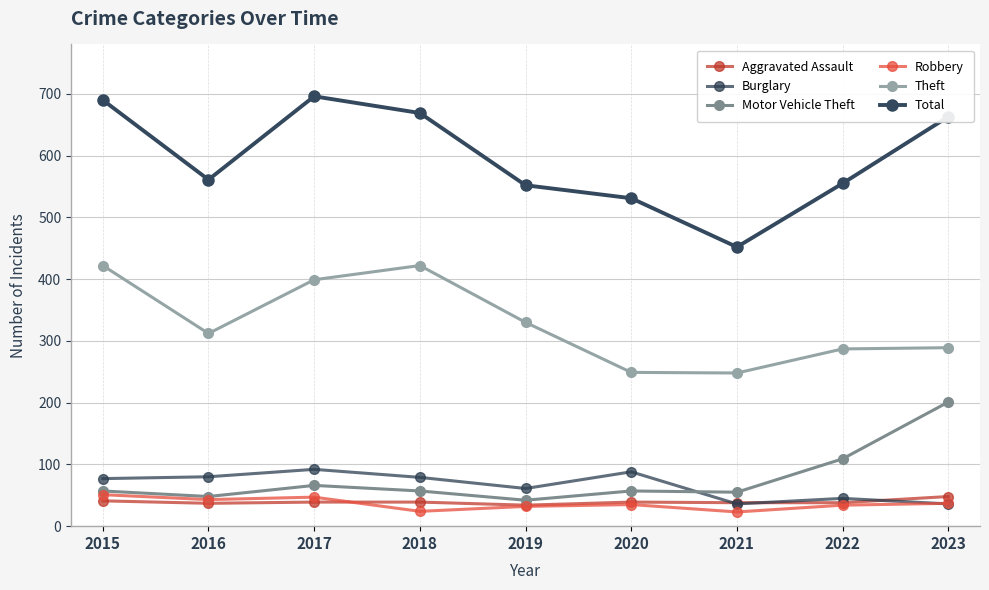

Is it true that Robbery equals 17 at 2016?

False